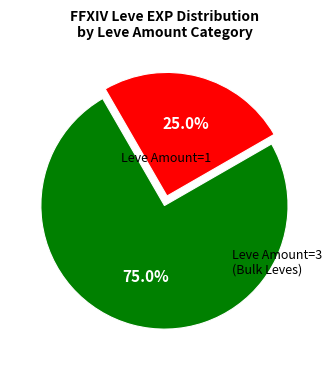

Is there any slice that represents more than half of the pie?

Yes